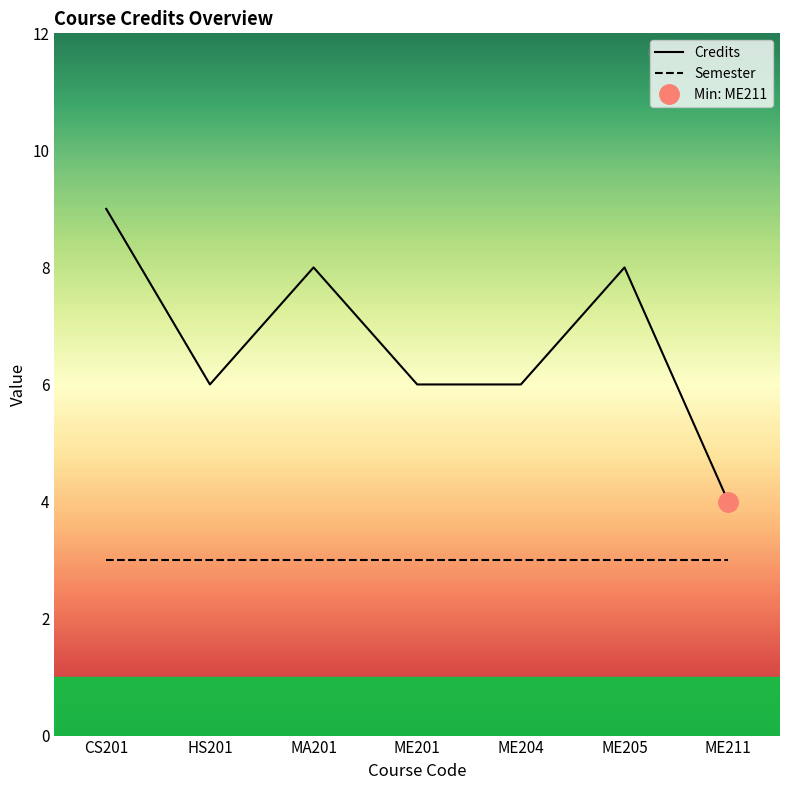

What are all the series names shown in the legend?

Credits, Semester